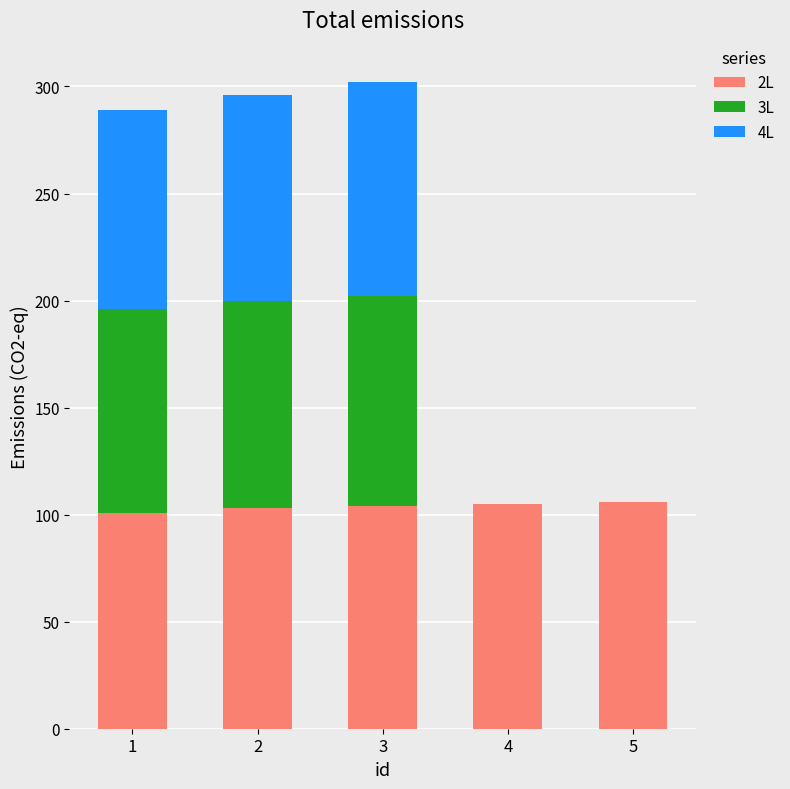

How many data points does each series have?

5